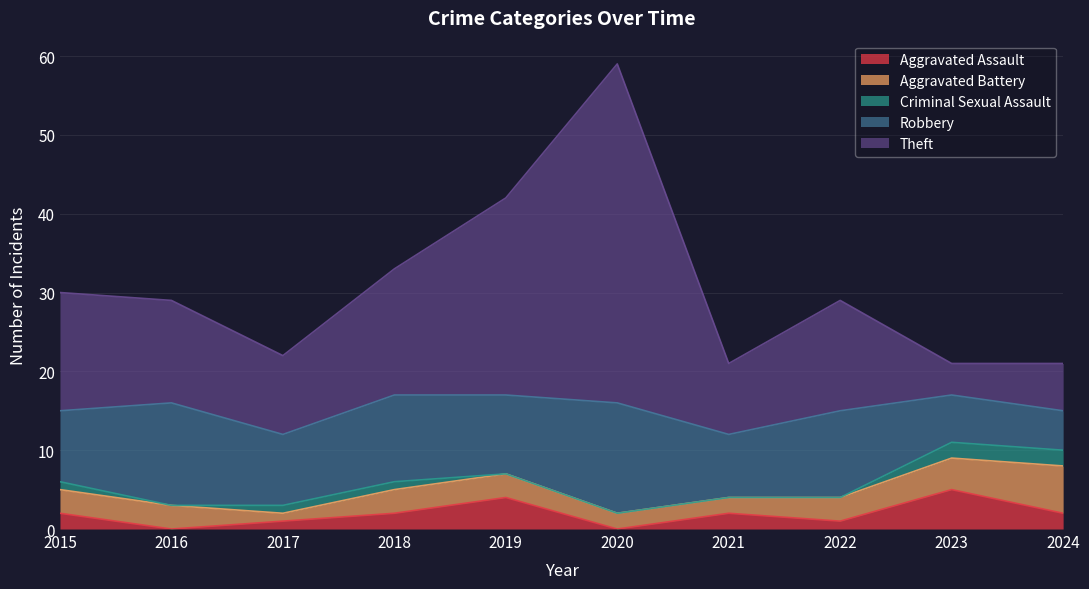

Between which two adjacent categories do Robbery and Aggravated Battery first intersect?

2023 and 2024